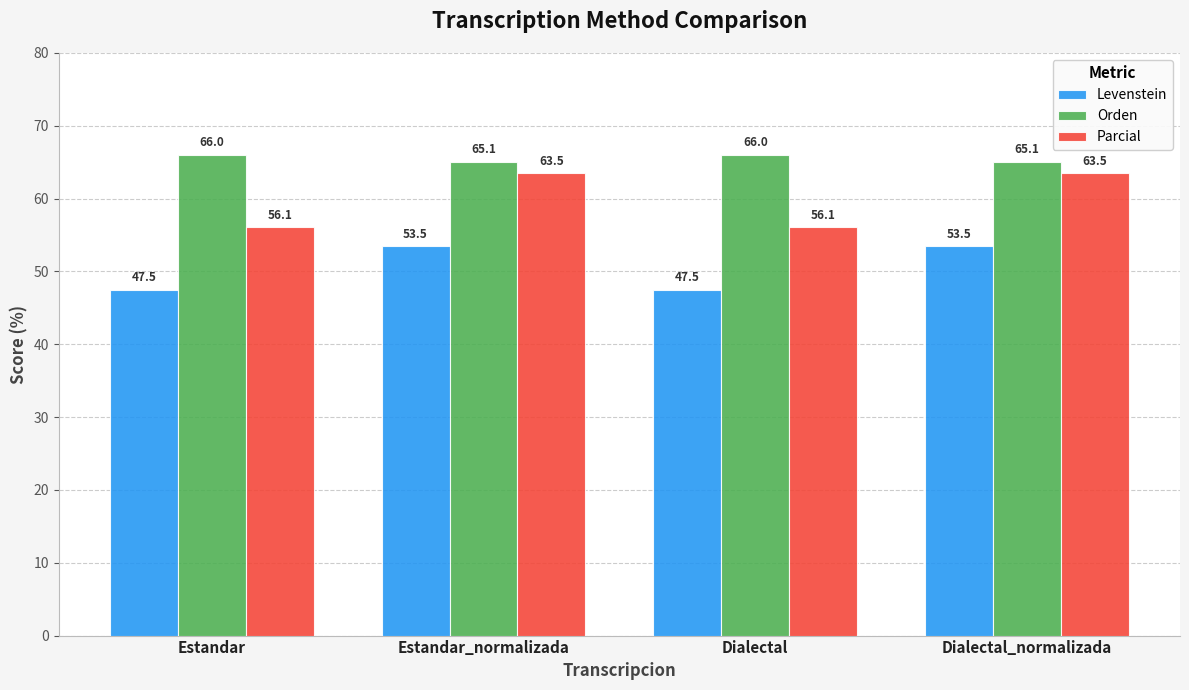

What is the lowest value of the Orden series?

65.1